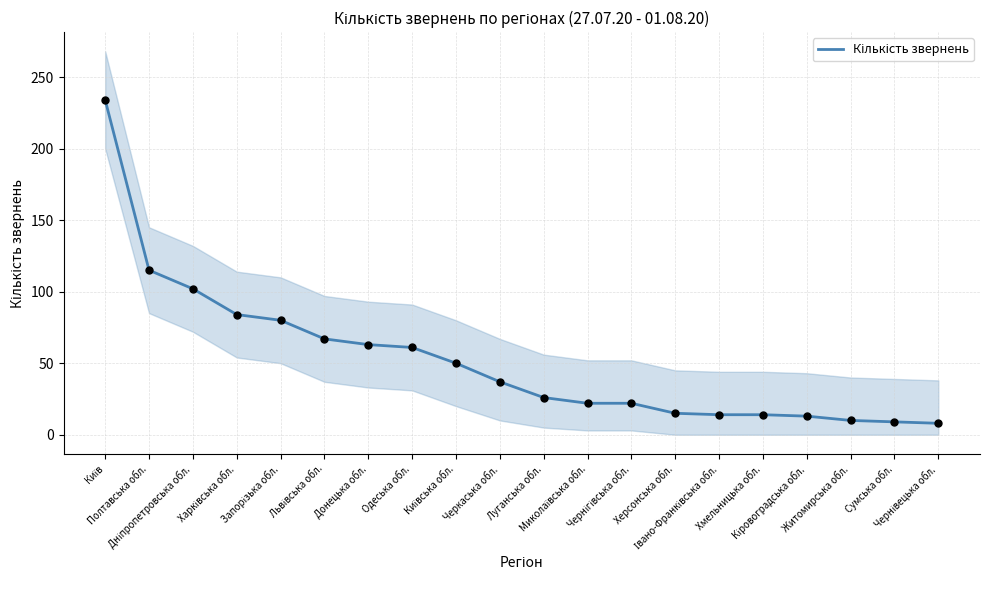

Which has a higher value, Кіровоградська обл. or Харківська обл.?

Харківська обл.